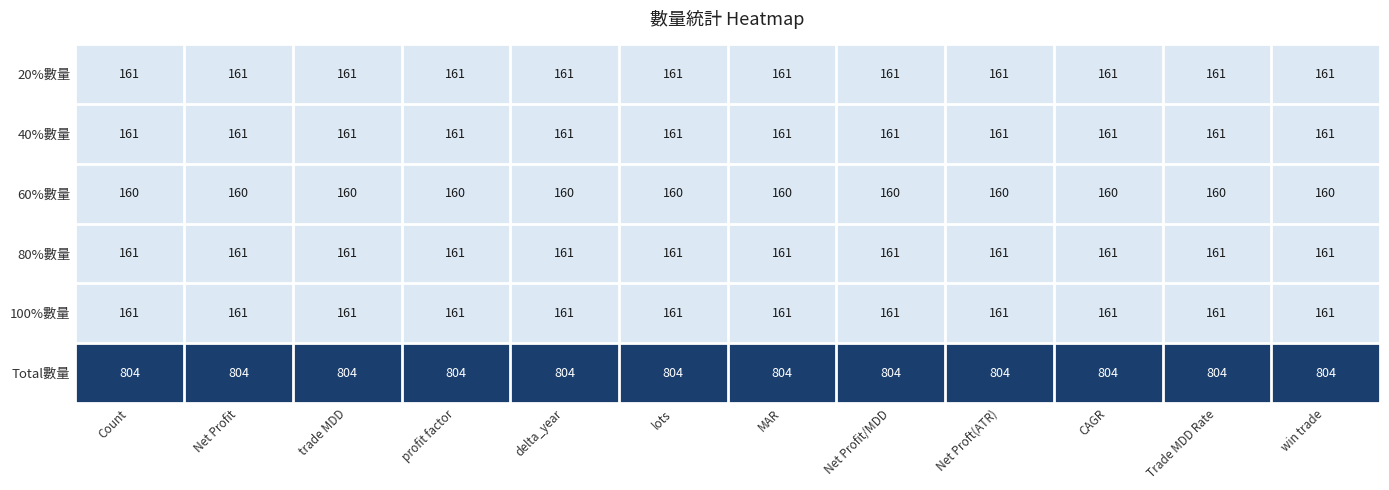

What is the sum of the 80%數量 values at delta_year and Net Proft(ATR)?

322